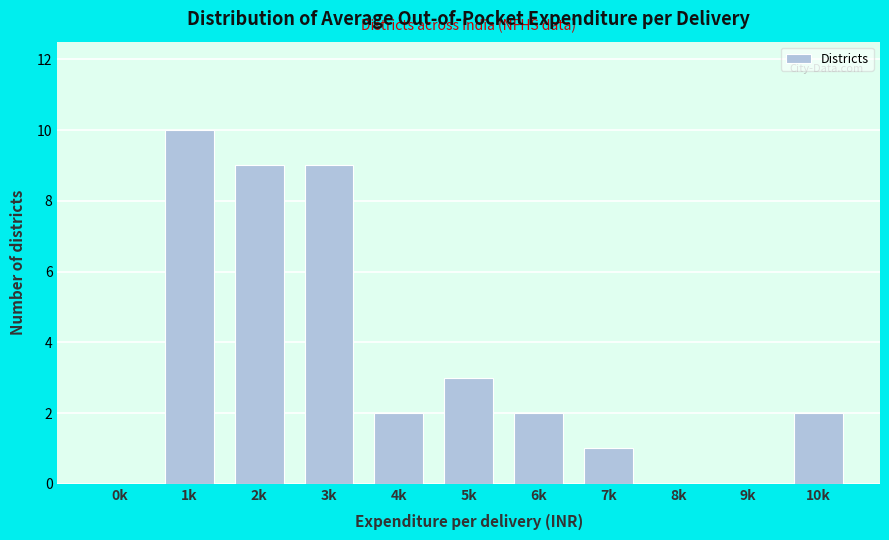

Reading right to left, transcribe all the data shown in this chart.

10k=2	9k=0	8k=0	7k=1	6k=2	5k=3	4k=2	3k=9	2k=9	1k=10	0k=0